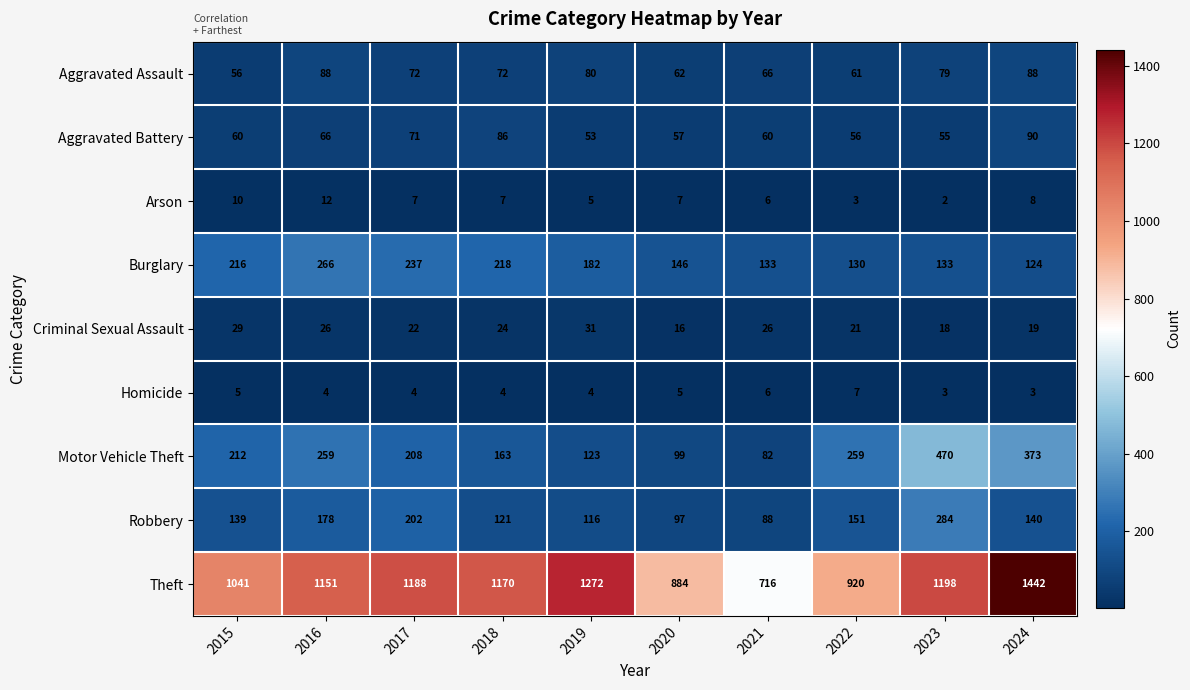

Where does the Aggravated Assault series first go above 72?

2016